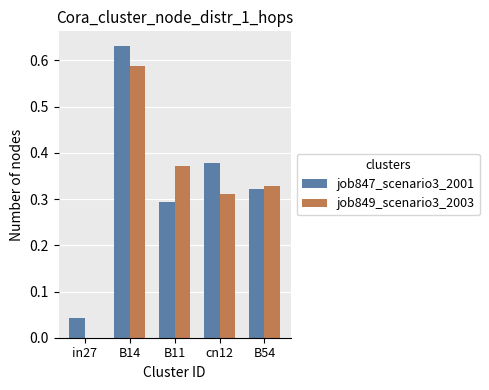

What is the sum of all job847_scenario3_2001 values?

1.7